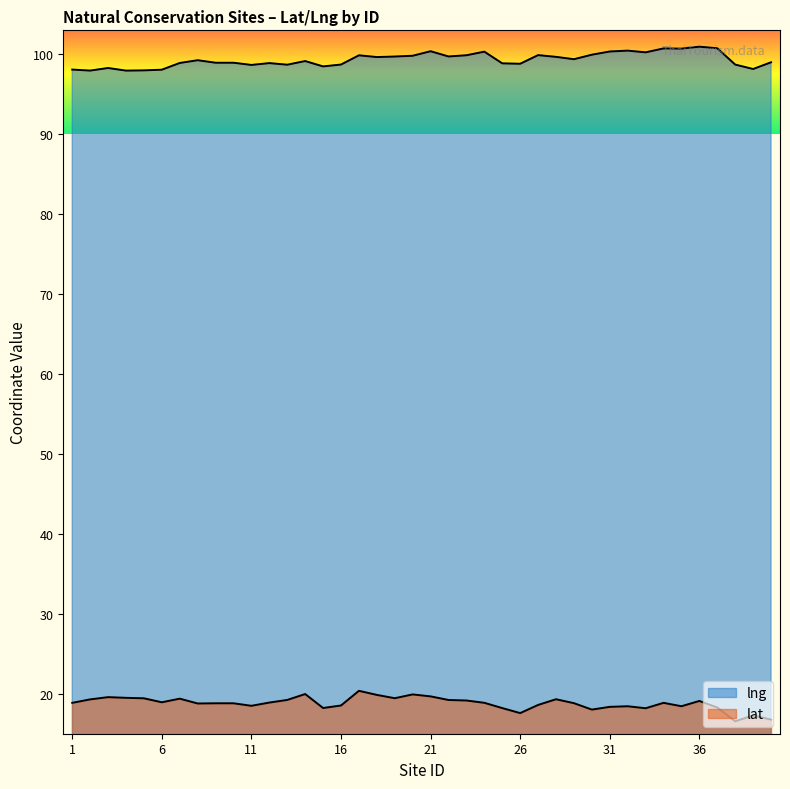

Which category has the highest value across all series?

36